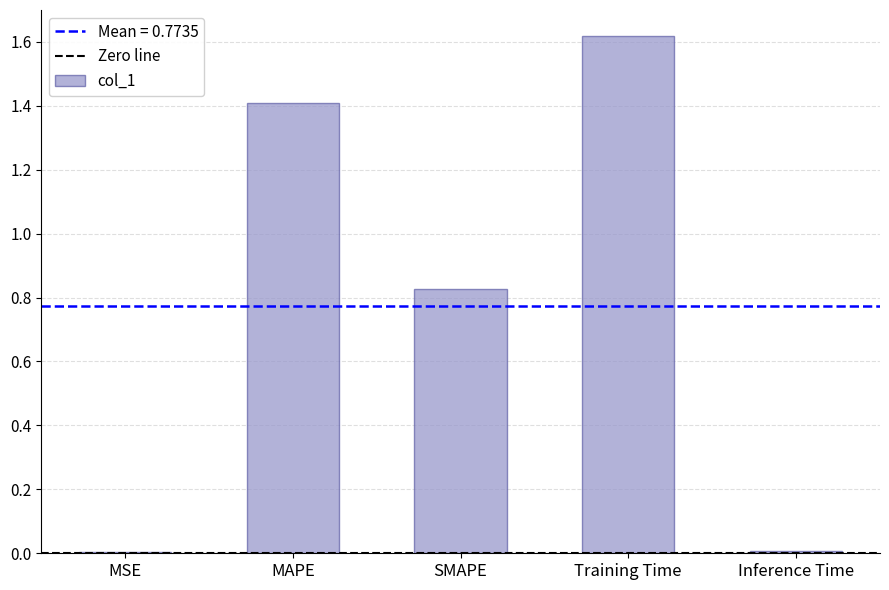

Read the value at MAPE.

1.4